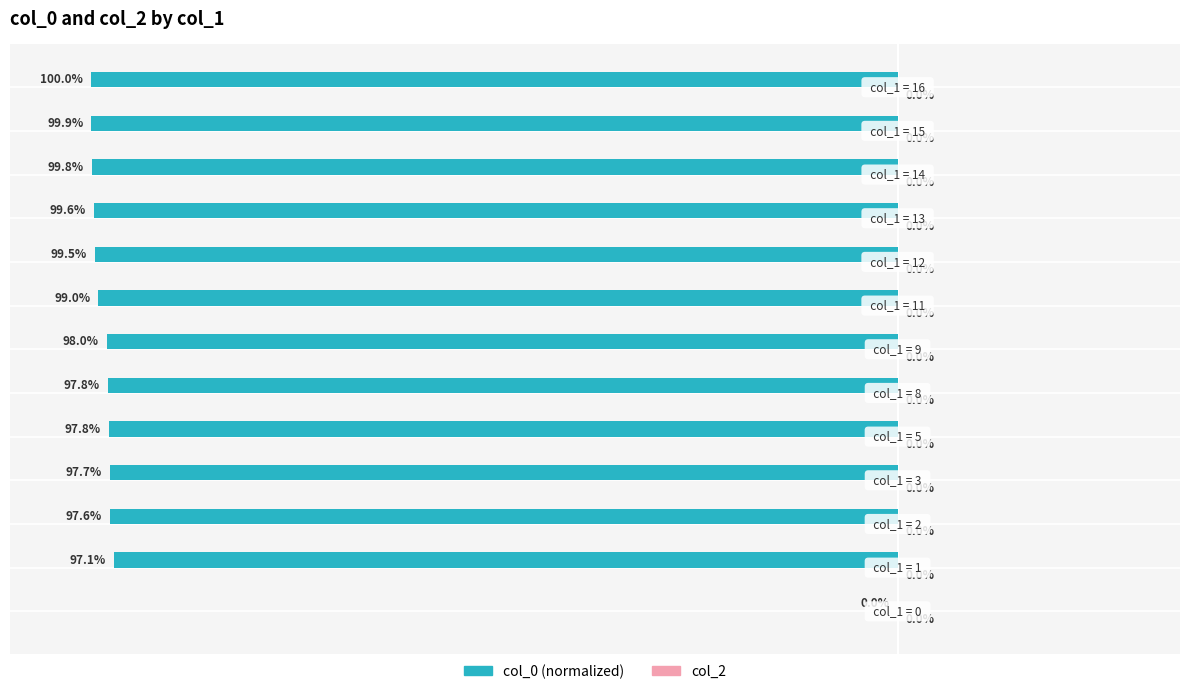

Are the bars horizontal?

Yes